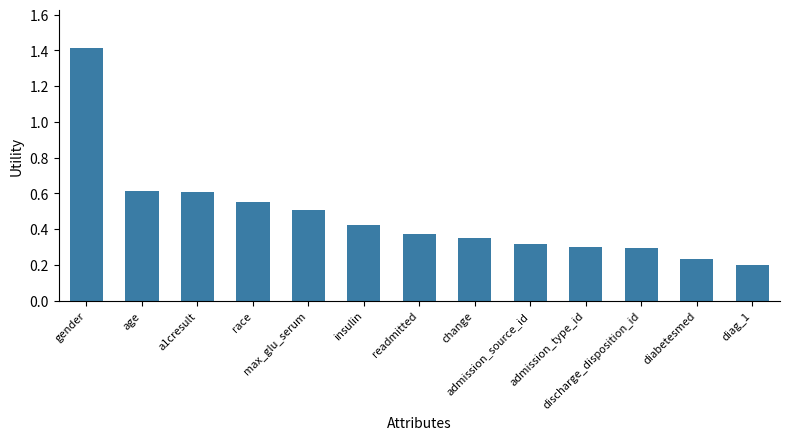

What position from the right is readmitted?

7